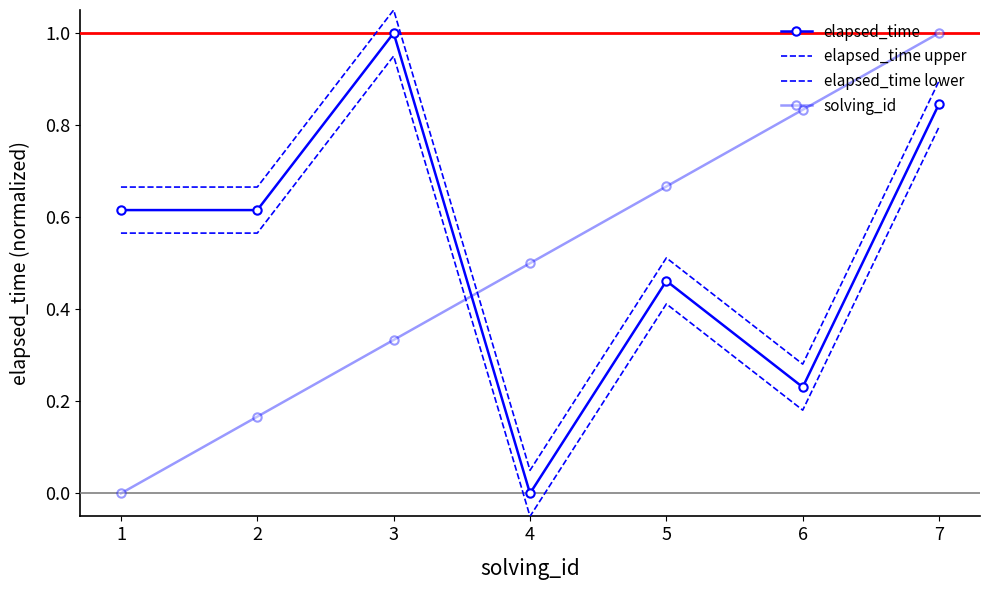

List the labels in order of solving_id value, smallest first.

1, 2, 3, 4, 5, 6, 7